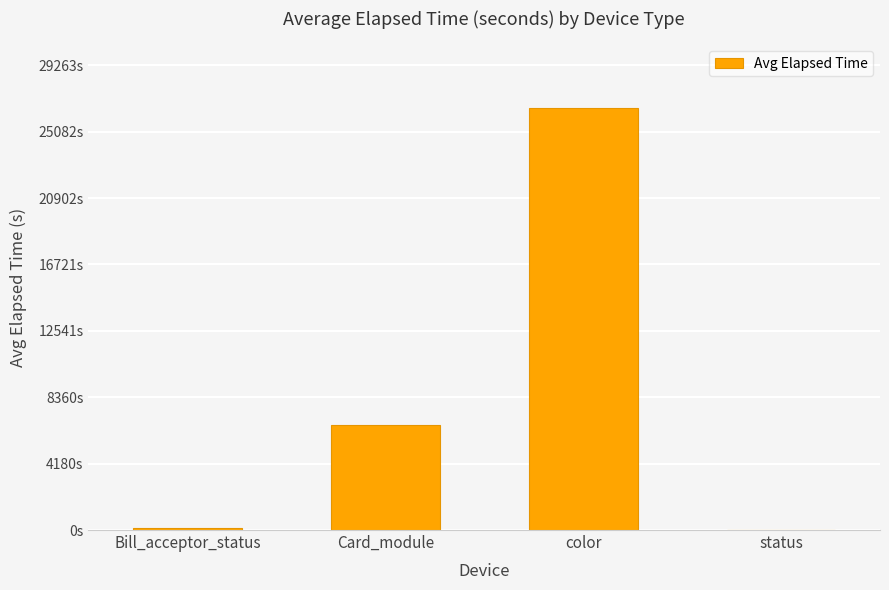

True or false: the data shows 130.5 at Bill_acceptor_status.

True